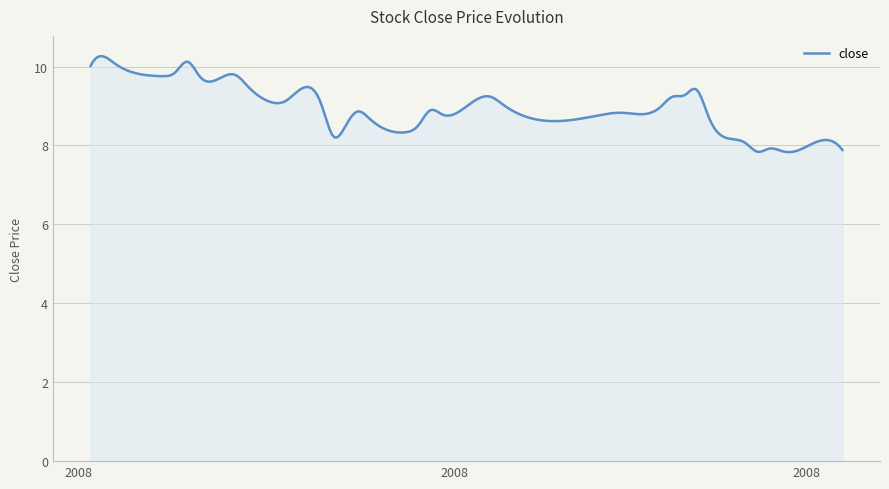

What is the greatest value displayed?

10.3